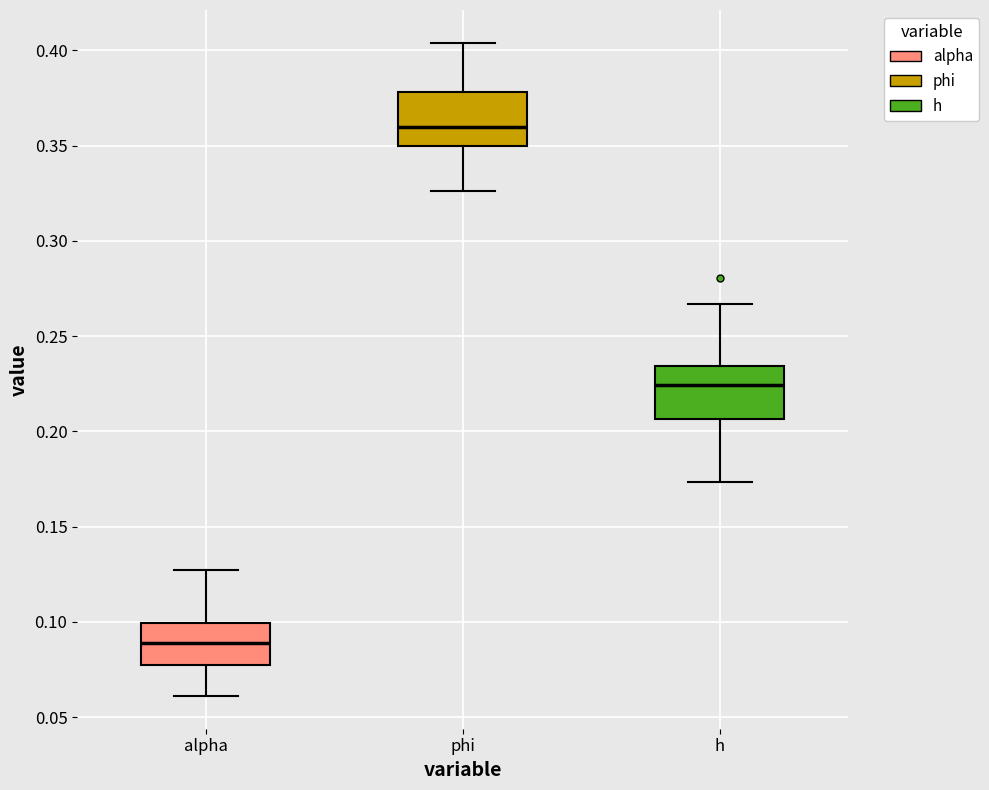

Which box's median line is the highest?

phi